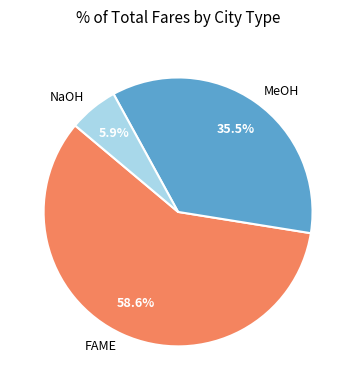

Rank the categories by value from lowest to highest.

NaOH, MeOH, FAME